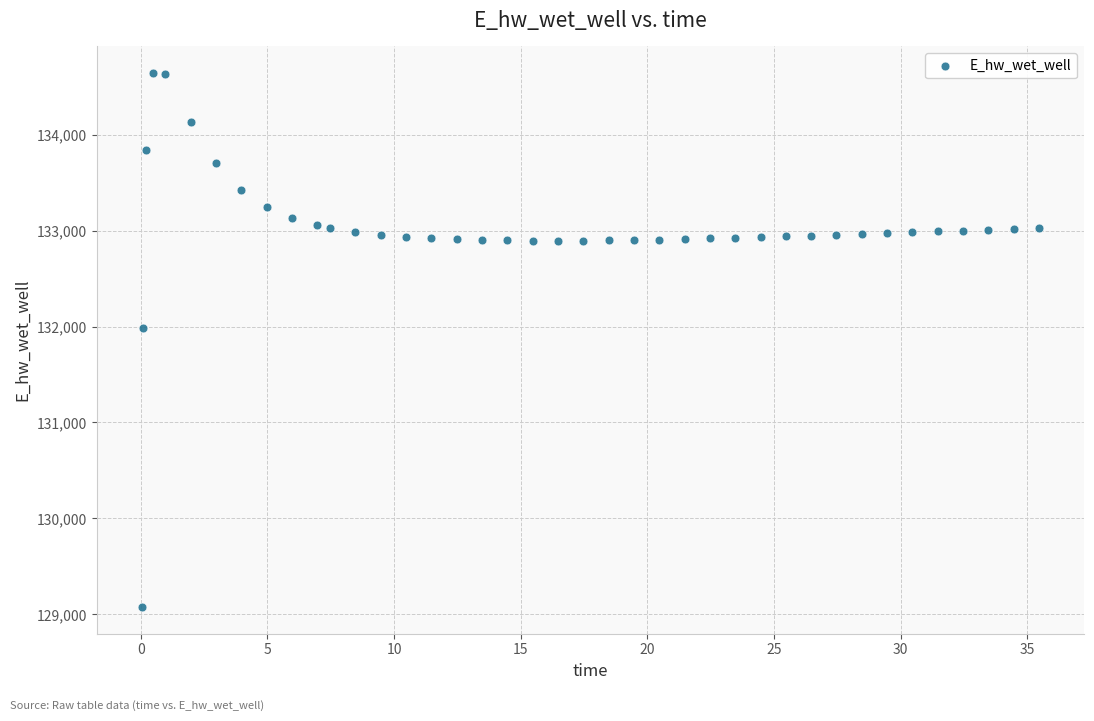

What is the range of X values (max minus min)?

35.4